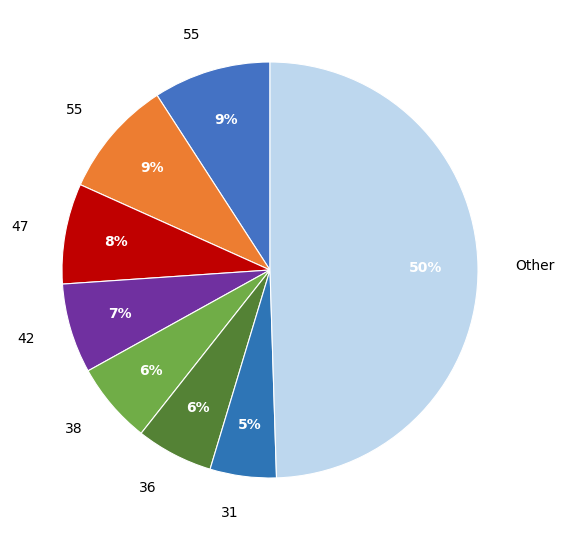

How many slices are in this pie chart?

8